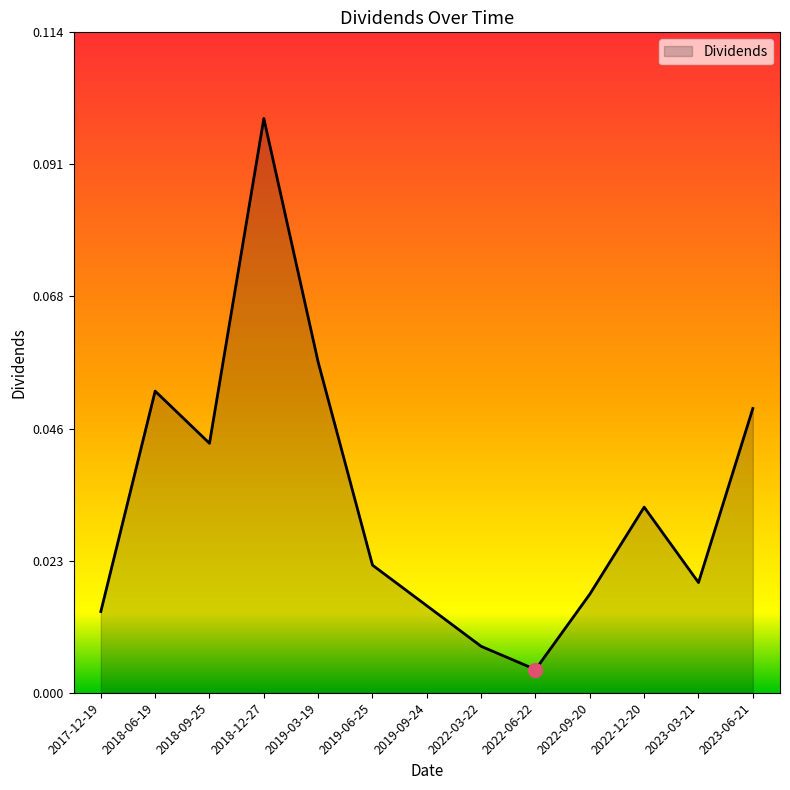

Between 2022-03-22 and 2022-12-20, which is larger?

2022-12-20